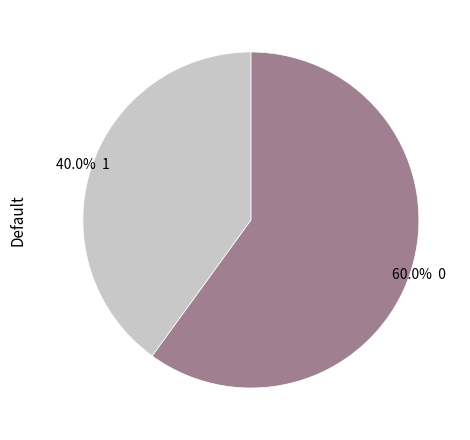

Count the number of slices in the pie.

2